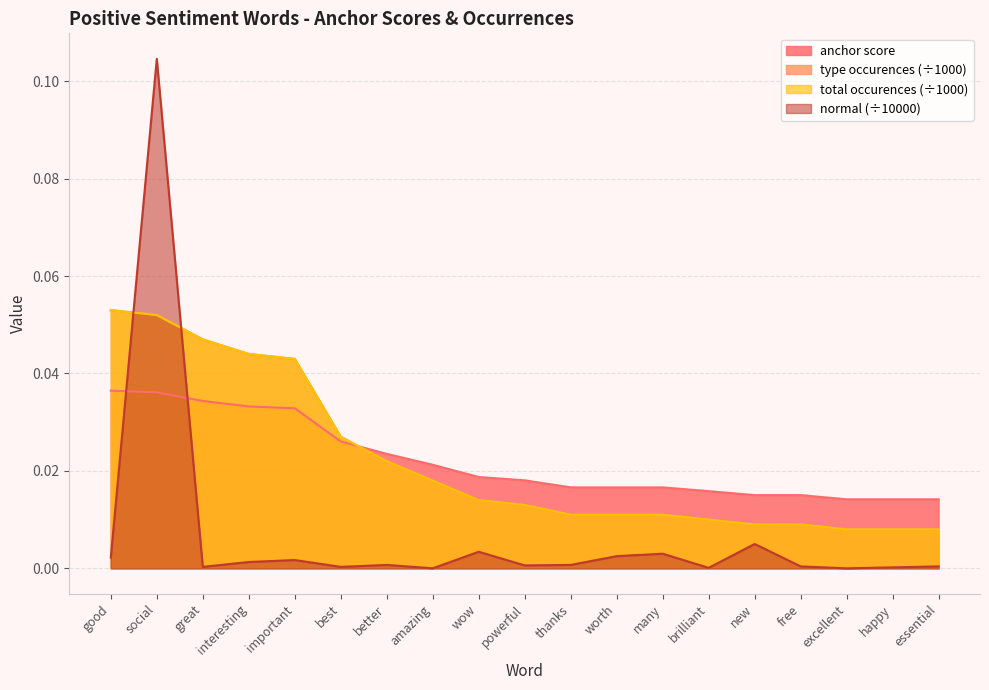

What position from the right is essential?

1